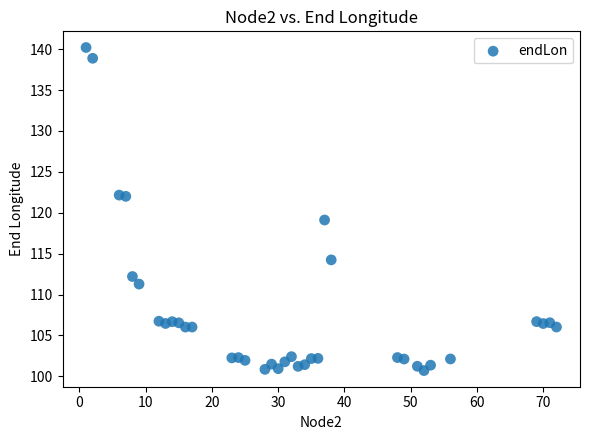

What is the range of Y values (max minus min)?

39.5